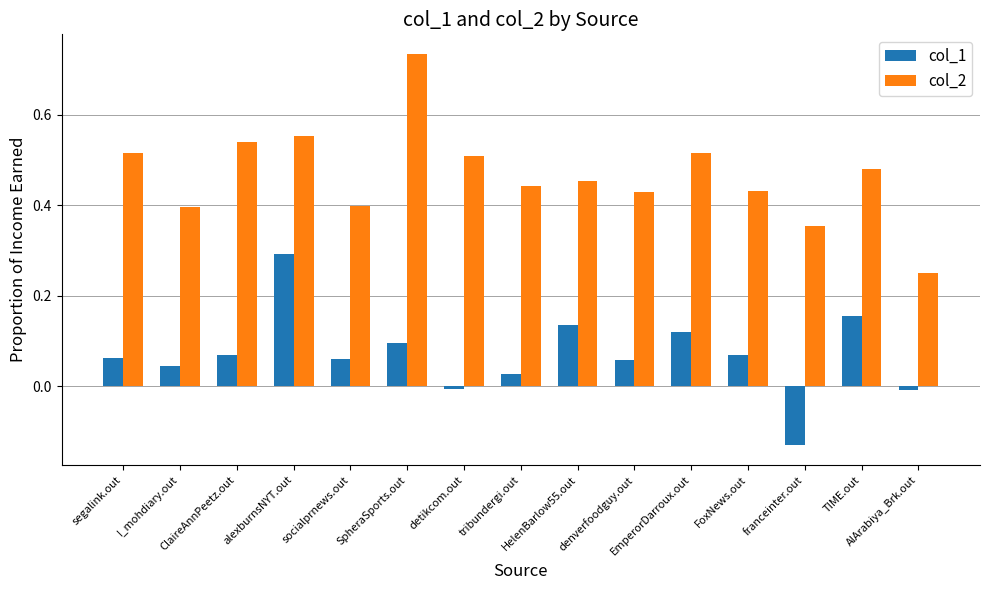

List the series in order of their peak value, lowest first.

col_1, col_2